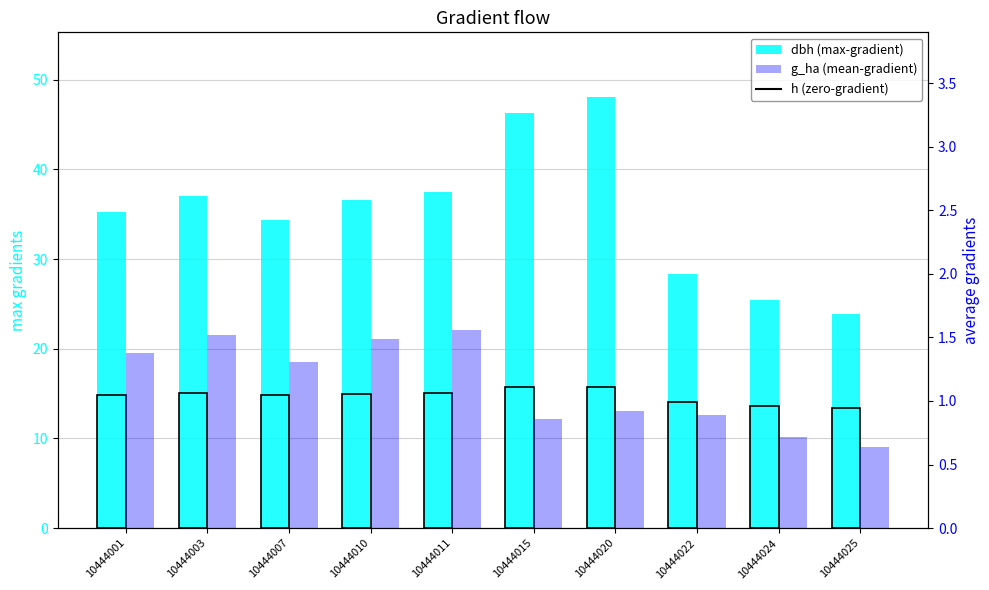

At which label does g_ha (mean) reach its minimum?

10444025